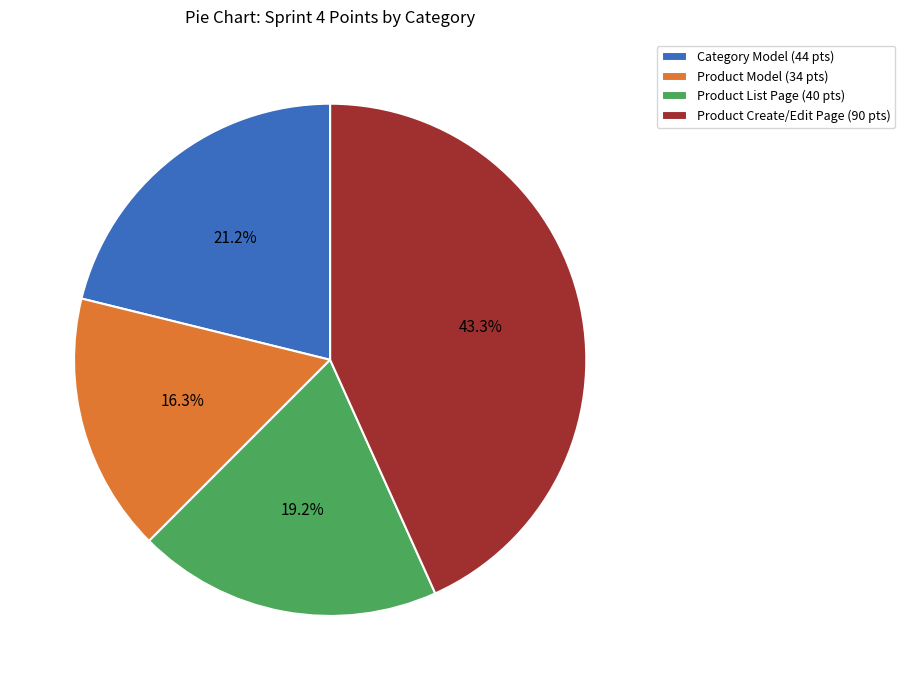

Rank the categories by value from highest to lowest.

Product Create/Edit Page, Category Model, Product List Page, Product Model